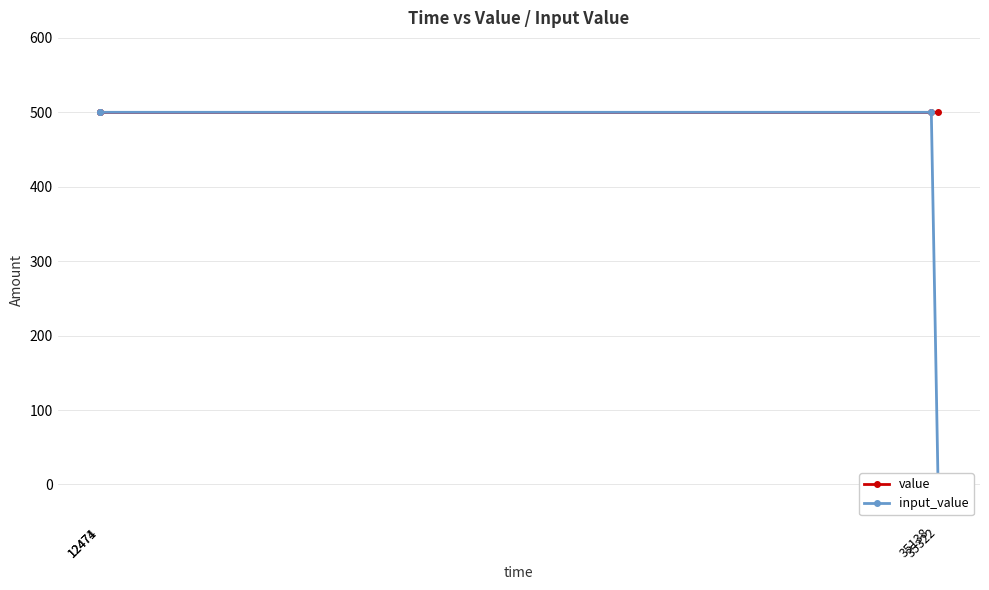

Which series has the widest spread of values?

input_value